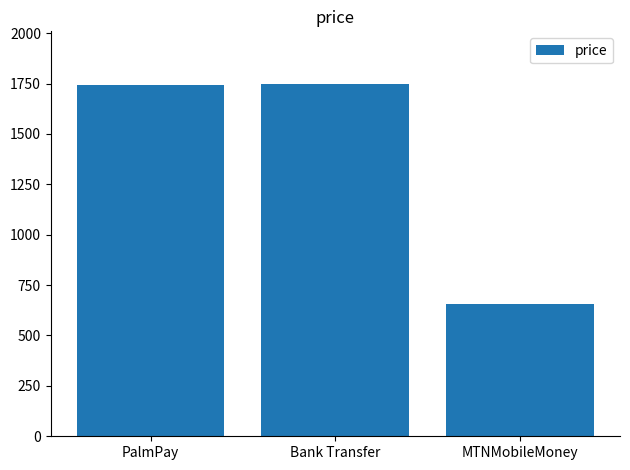

What is the value of the 2nd bar from the left?

1747.0